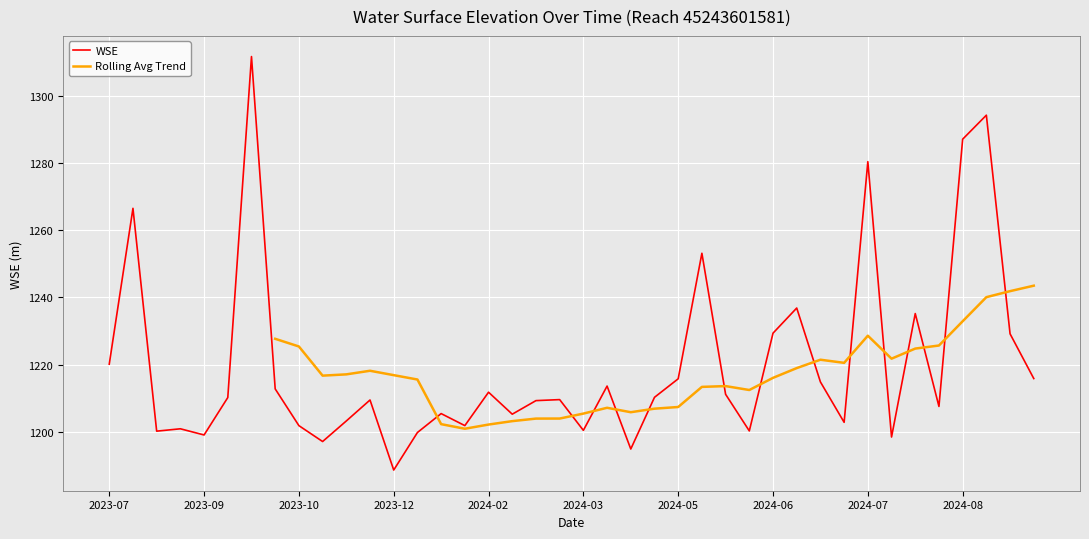

The WSE series shows 1200.4 at 2024-03. True or false?

True